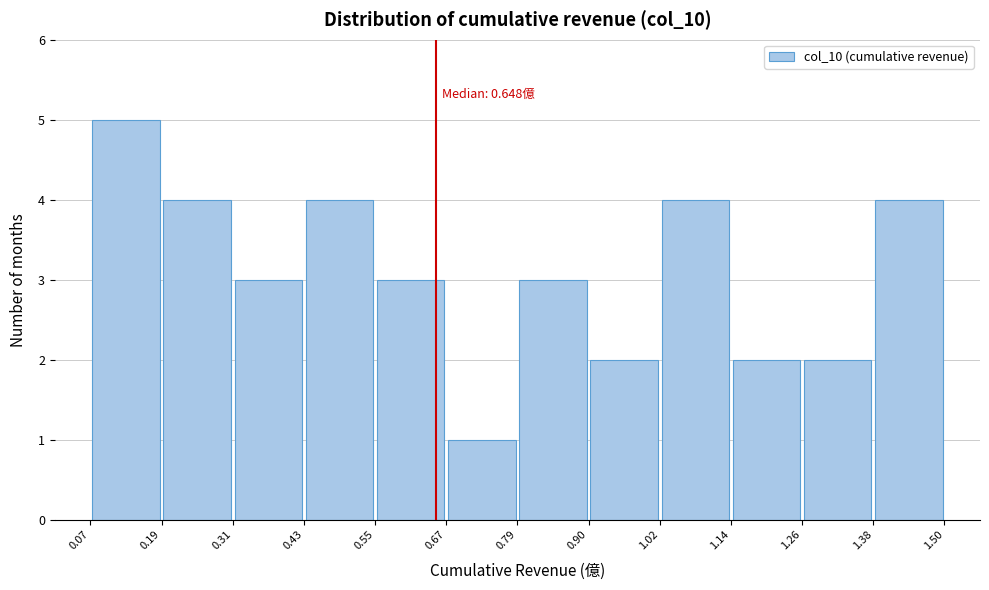

Which range on the x-axis has the tallest bar?

0.07 to 0.19